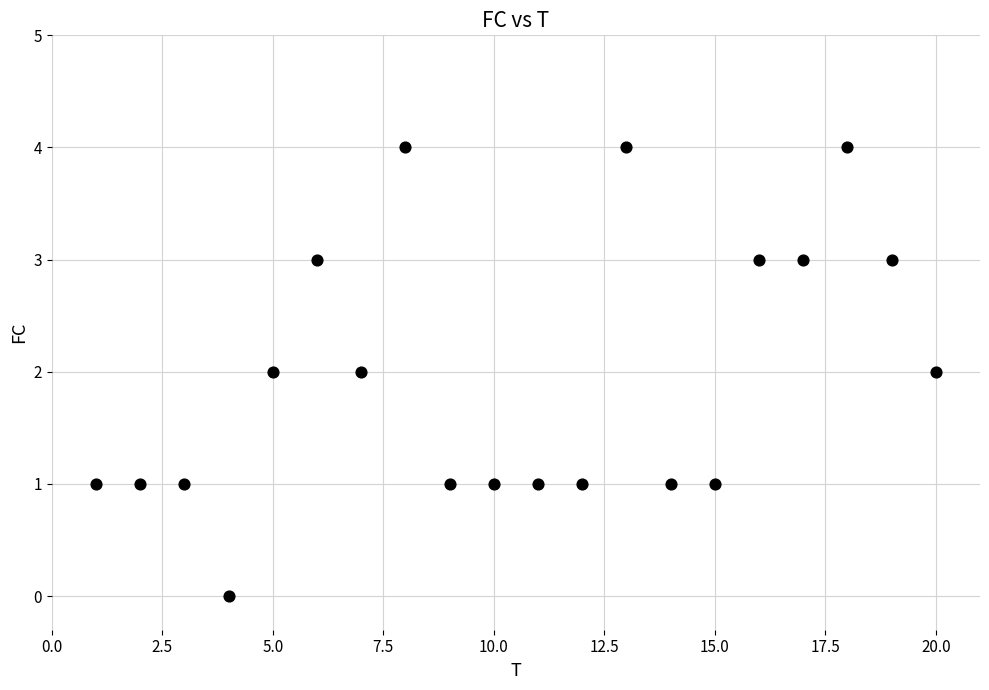

What is the range of Y values (max minus min)?

4